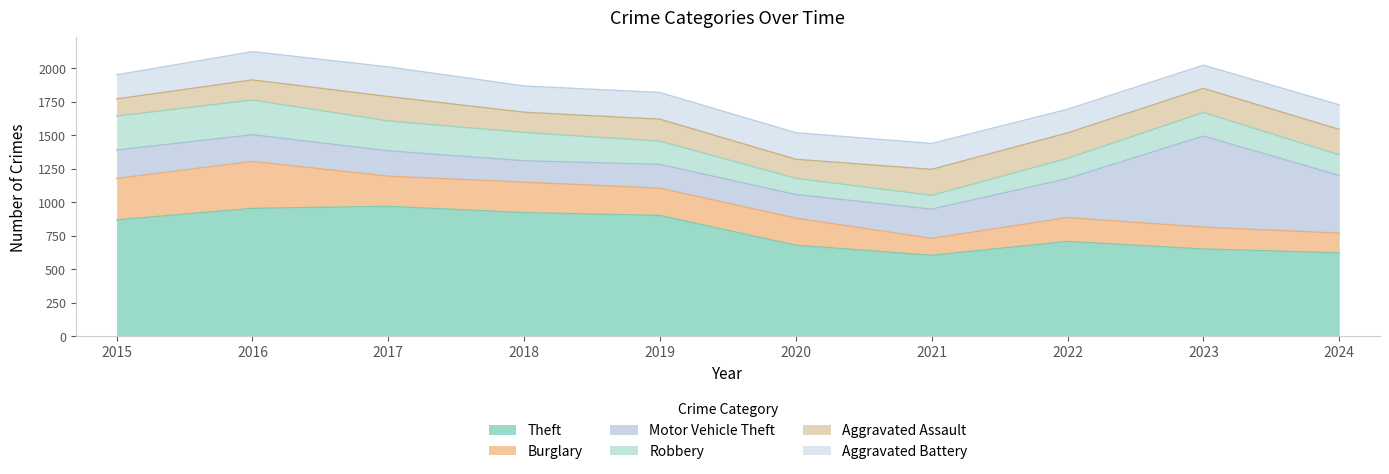

At how many categories does at least one series exceed 287?

10